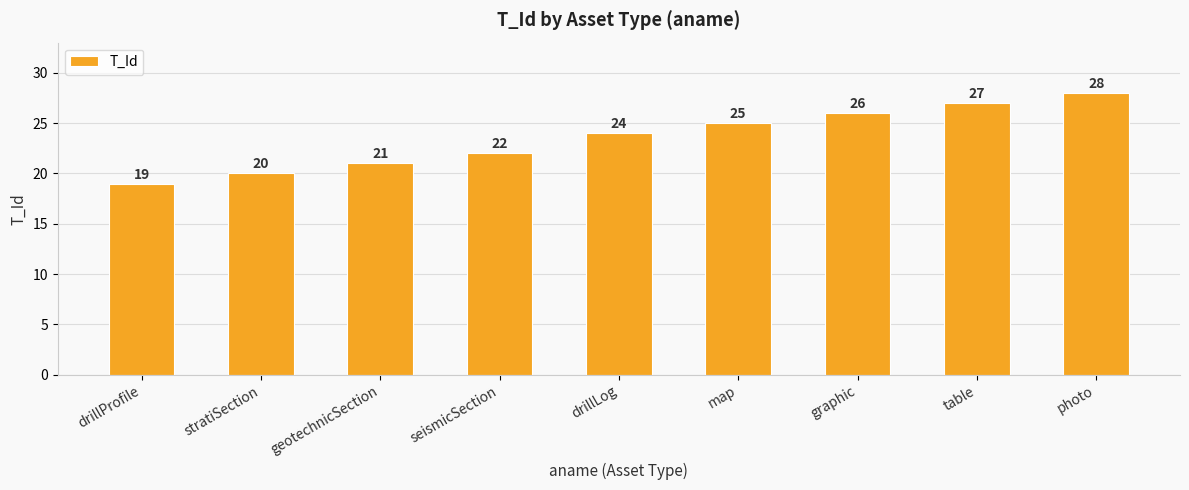

Rank the categories by value from highest to lowest.

photo, table, graphic, map, drillLog, seismicSection, geotechnicSection, stratiSection, drillProfile